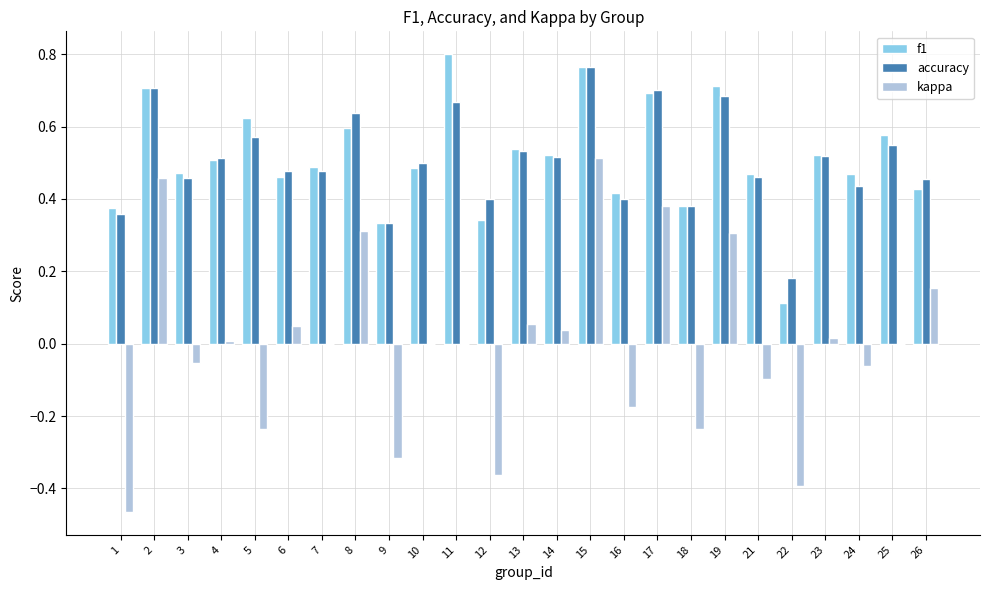

Which category has the highest value in the accuracy series?

15